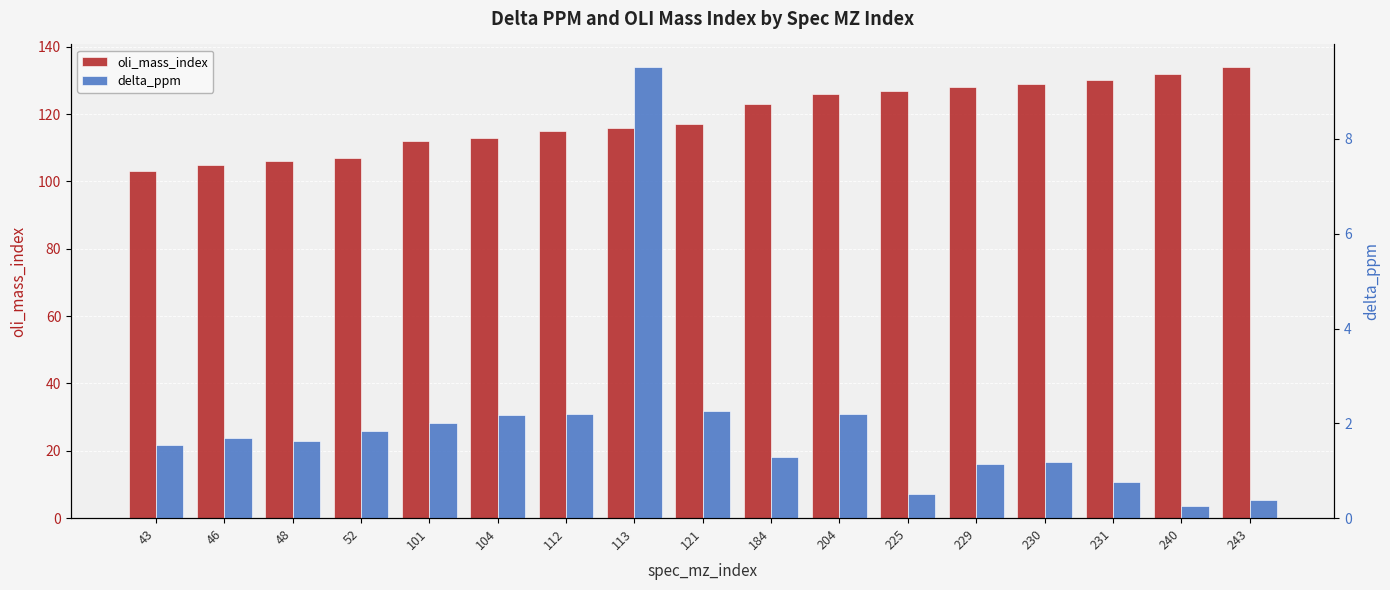

What is the value of the delta_ppm bar at the 1st from the left?

1.5